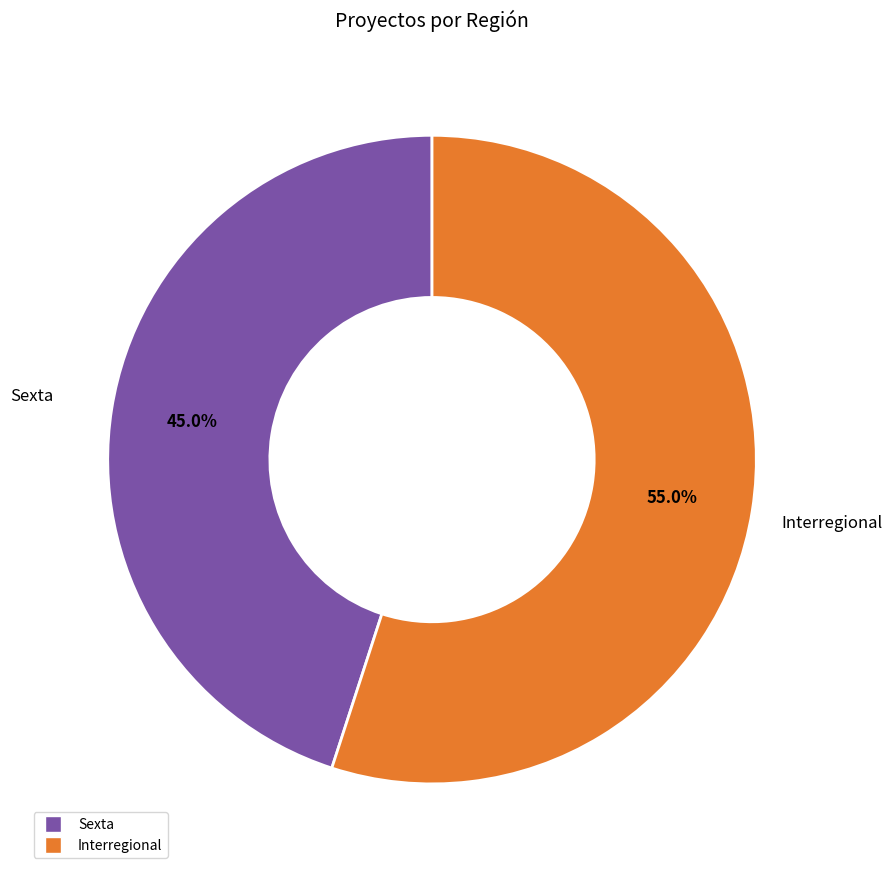

True or false: Interregional accounts for 61% of the total.

False